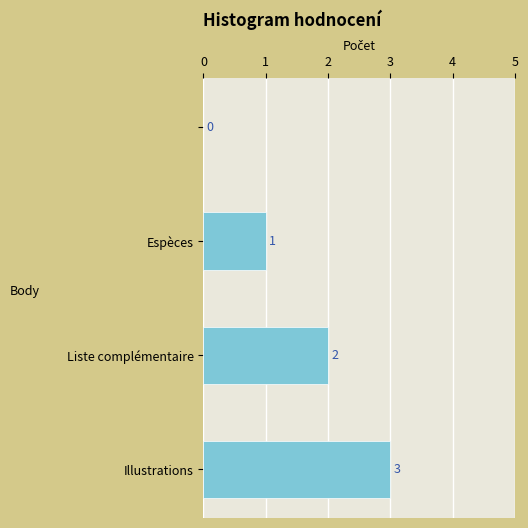

How many values are between 1 and 3?

3